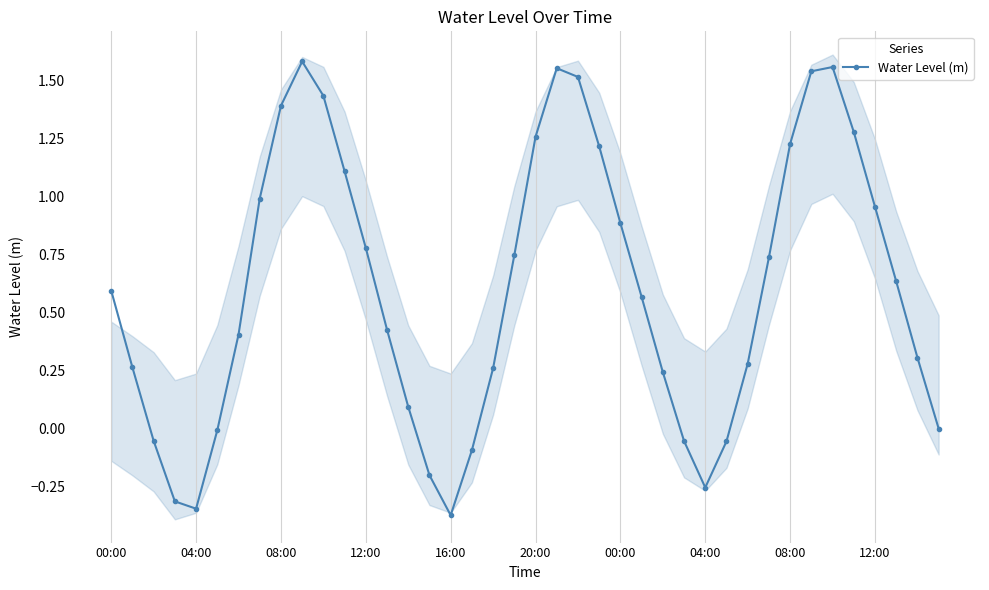

Reading left to right, extract all data points from this chart.

0.6	0.3	-0.1	-0.3	-0.3	-0.0	0.4	1.0	1.4	1.6	1.4	1.1	0.8	0.4	0.1	-0.2	-0.4	-0.1	0.3	0.7	1.3	1.6	1.5	1.2	0.9	0.6	0.2	-0.1	-0.3	-0.1	0.3	0.7	1.2	1.5	1.6	1.3	1.0	0.6	0.3	0.0